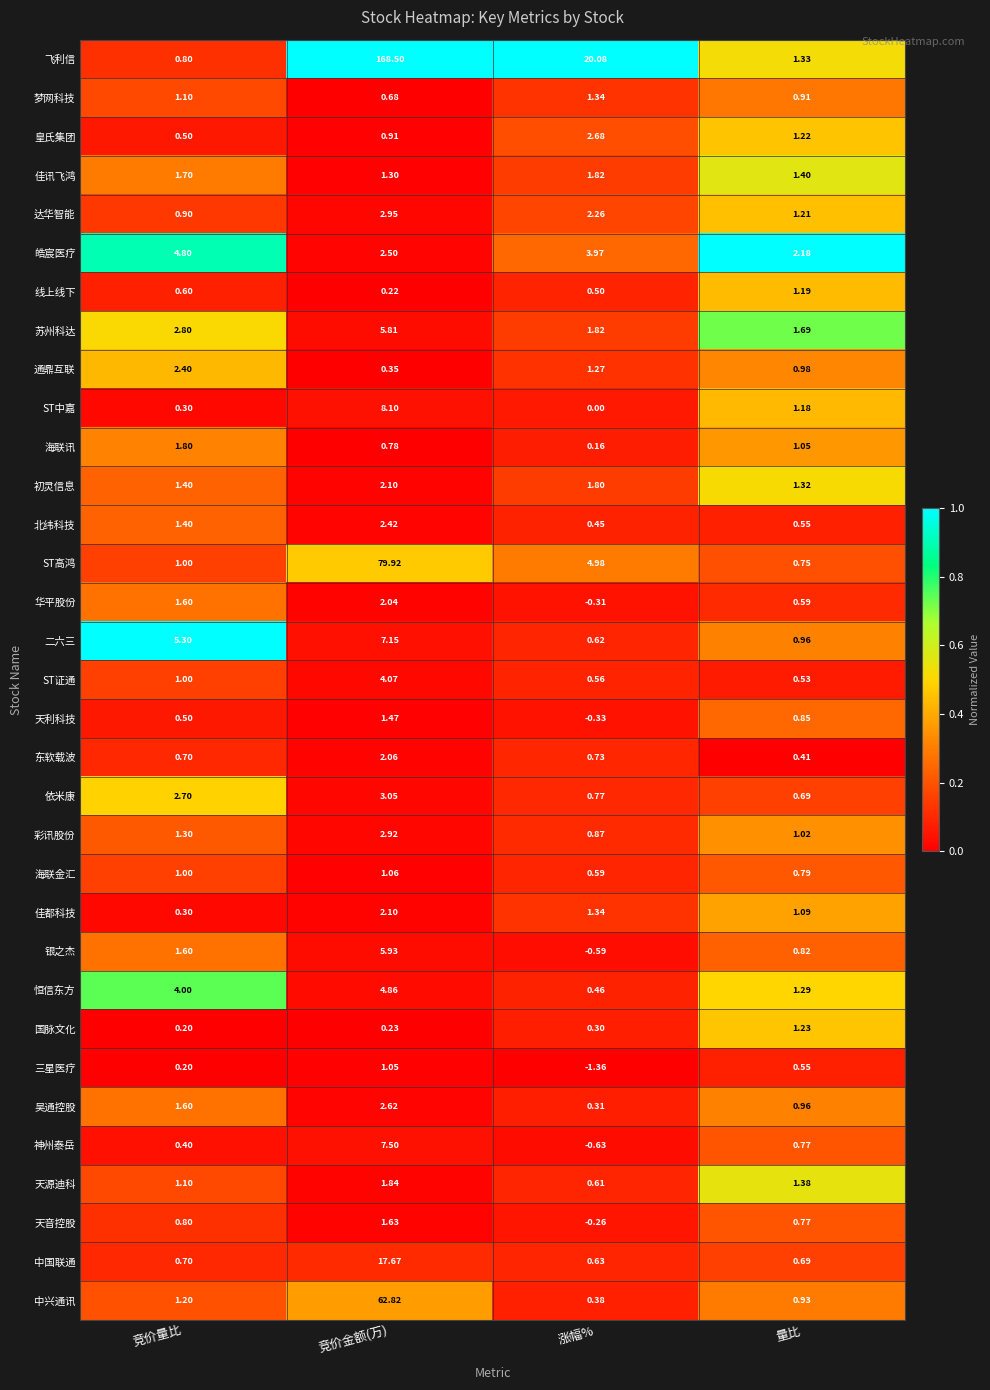

Which category has the lowest value across all series?

涨幅%